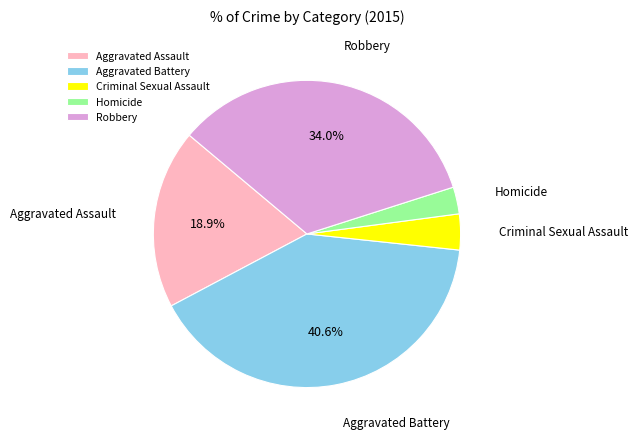

What percentage is the Aggravated Battery slice, to the nearest percent?

41%